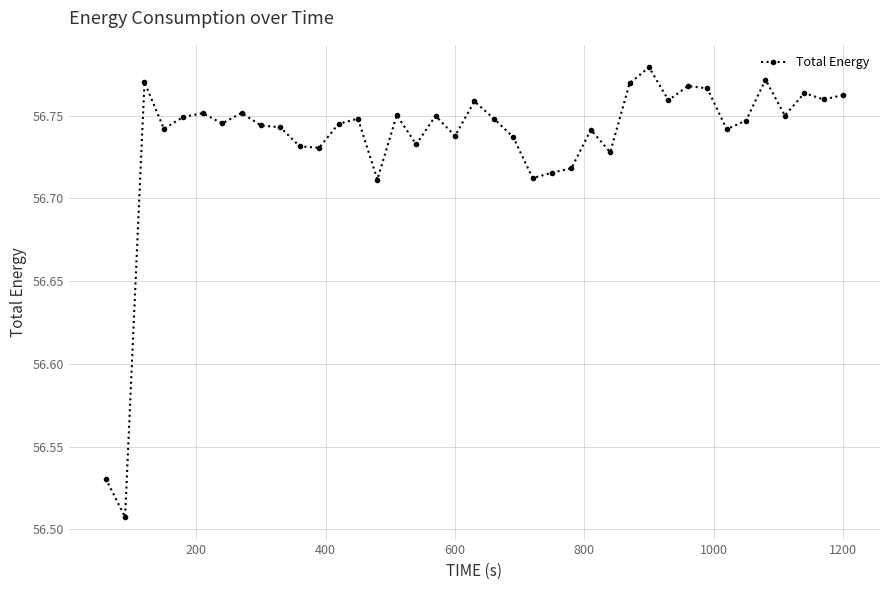

Count the values in the range 56 to 57.

39